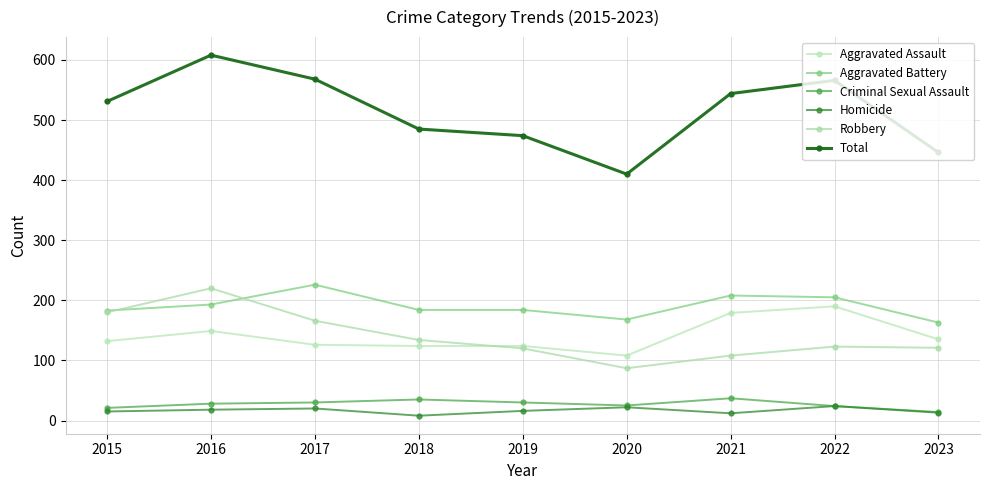

True or false: Aggravated Battery and Aggravated Assault intersect in this chart.

False